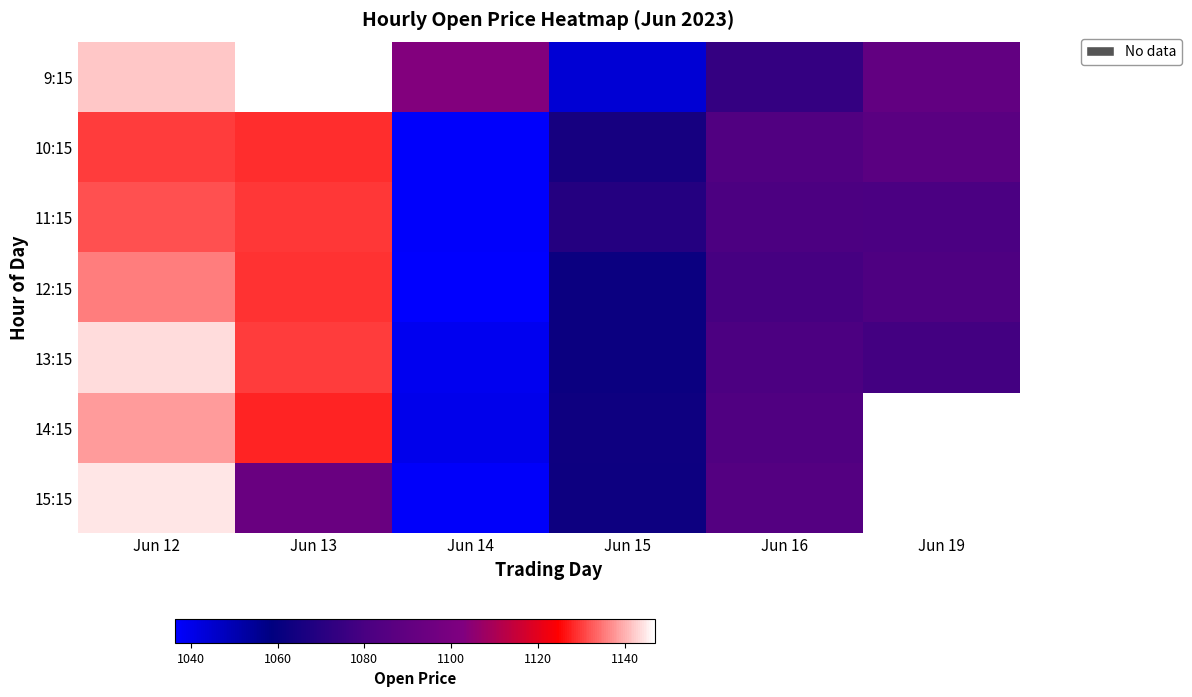

The 12:15 series shows 1036.4 at Jun 14. True or false?

True